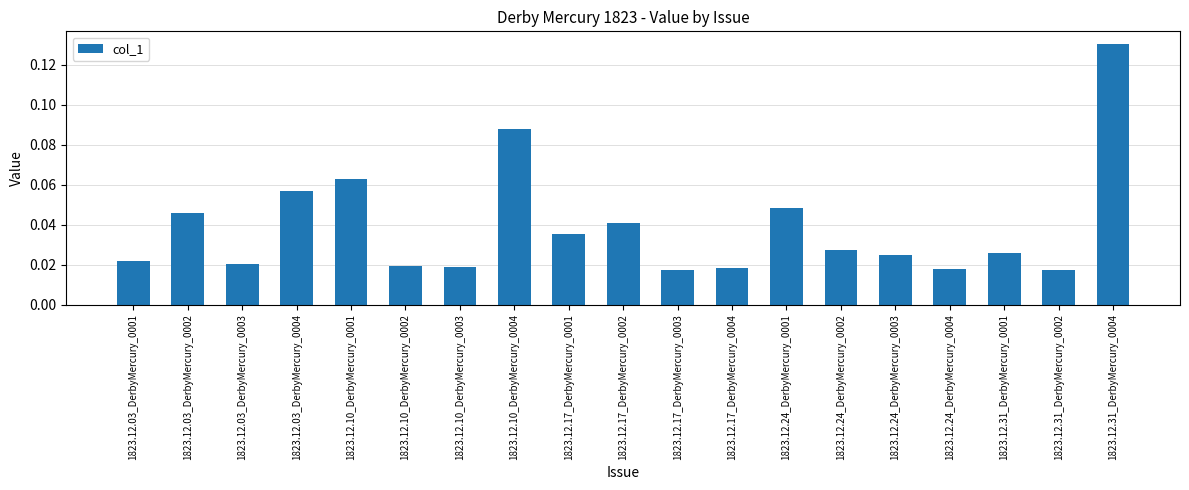

What is the sum of all values?

0.7